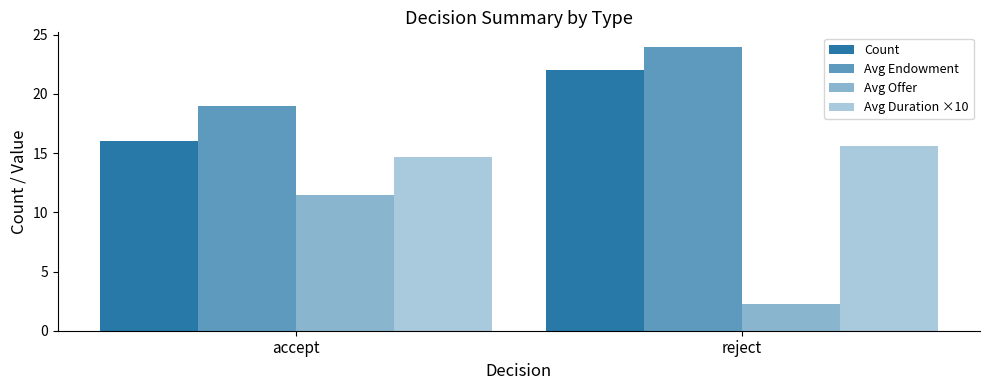

What is the average value of the Avg Duration ×10 series?

15.2